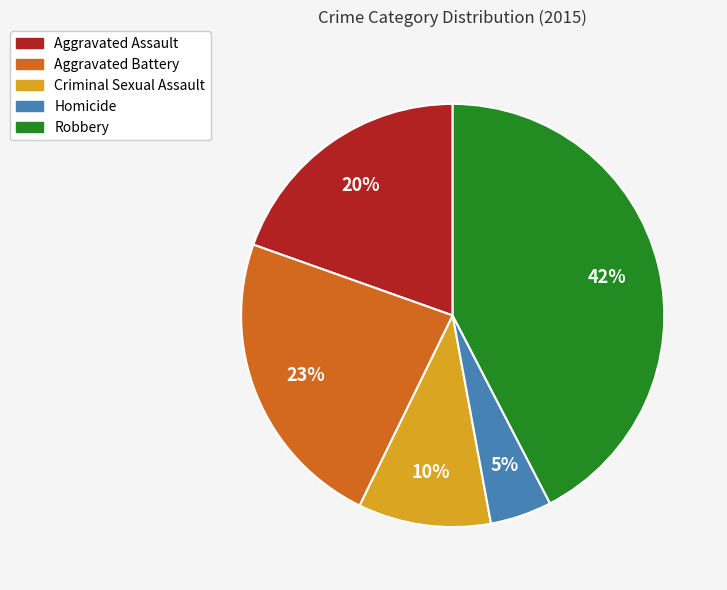

Which category has the smallest portion of the pie?

Homicide